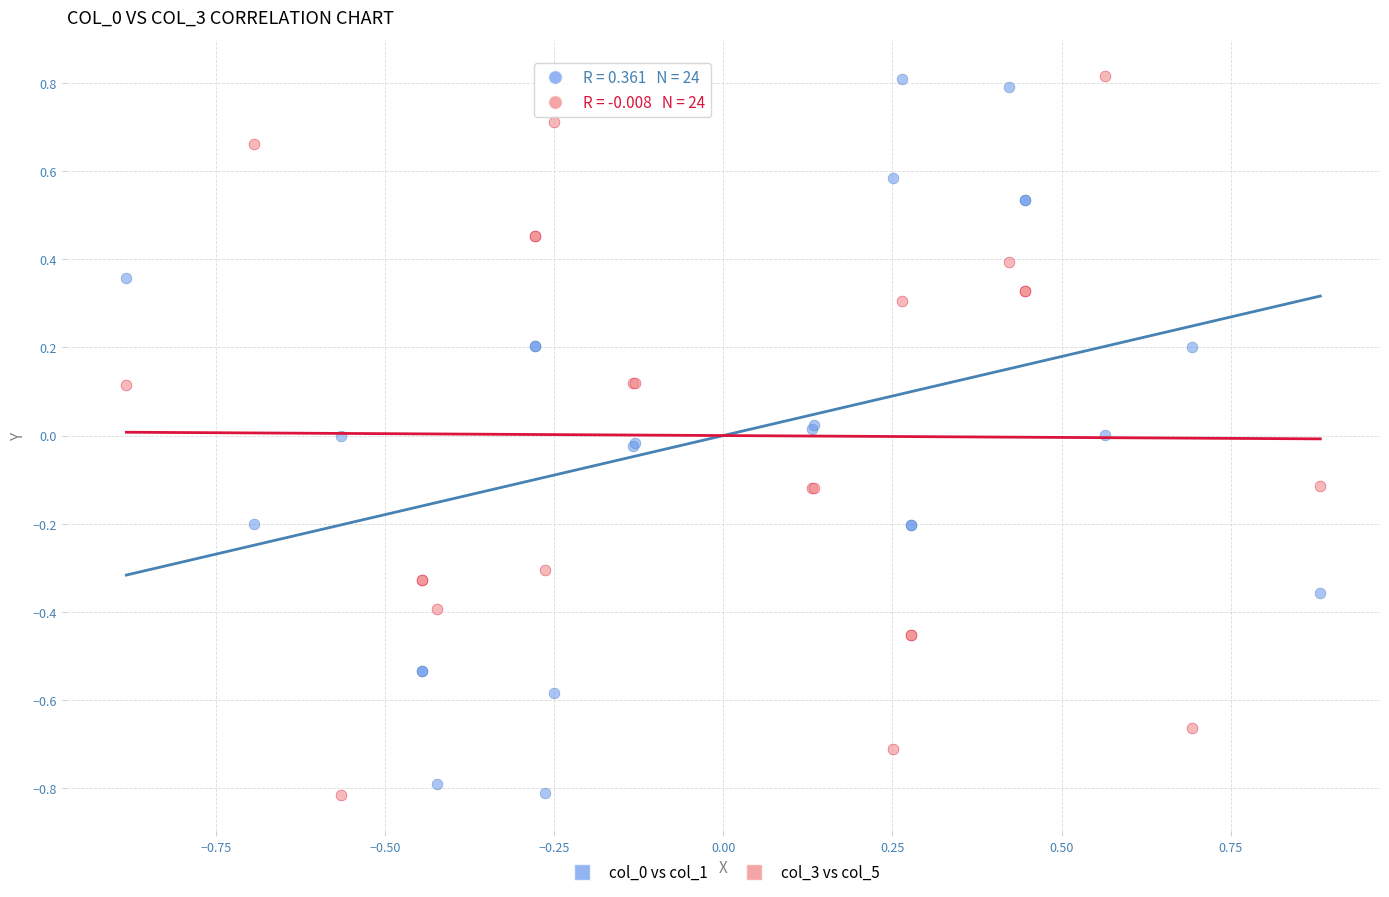

What is the X range (max minus min) for the scatter plot?

1.8